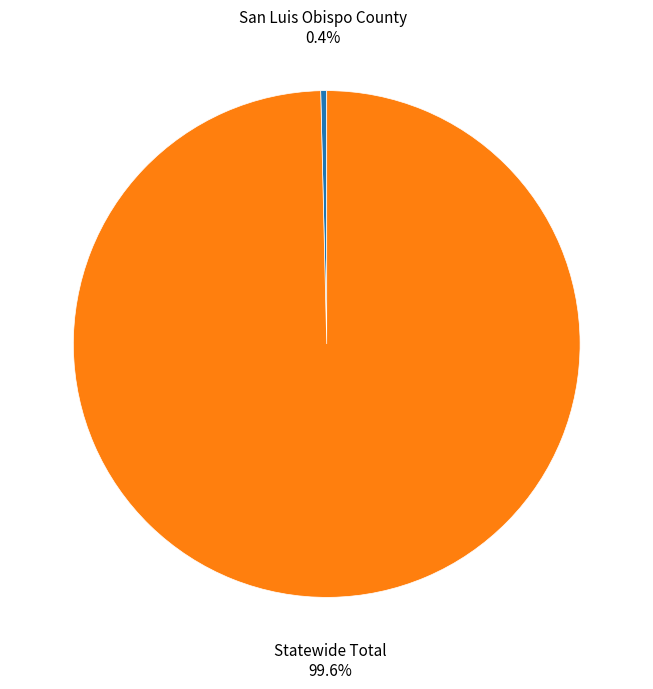

Does any single category account for the majority?

Yes